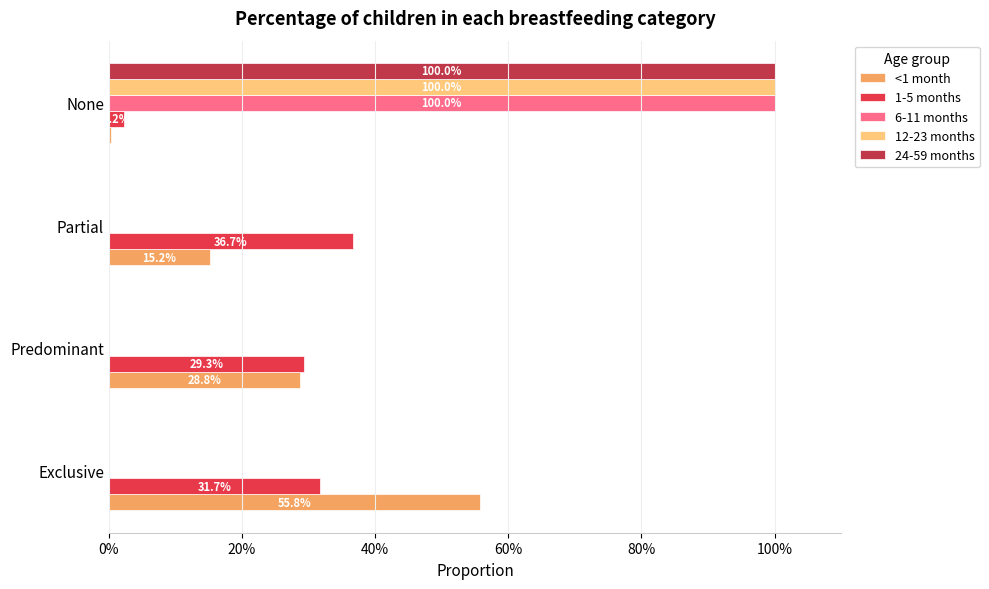

List the series in order of their peak value, highest first.

6-11 months, 12-23 months, 24-59 months, <1 month, 1-5 months